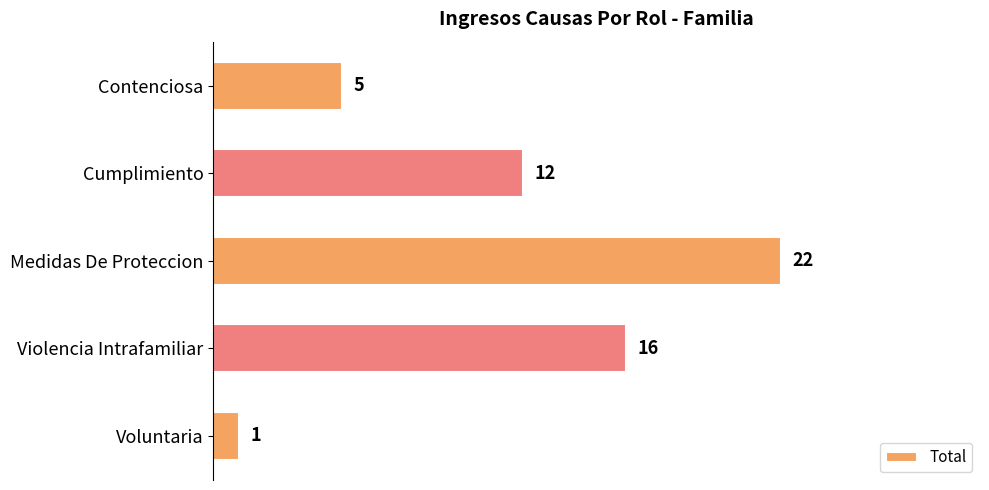

At which category does the chart reach its peak across all series?

Medidas De Proteccion